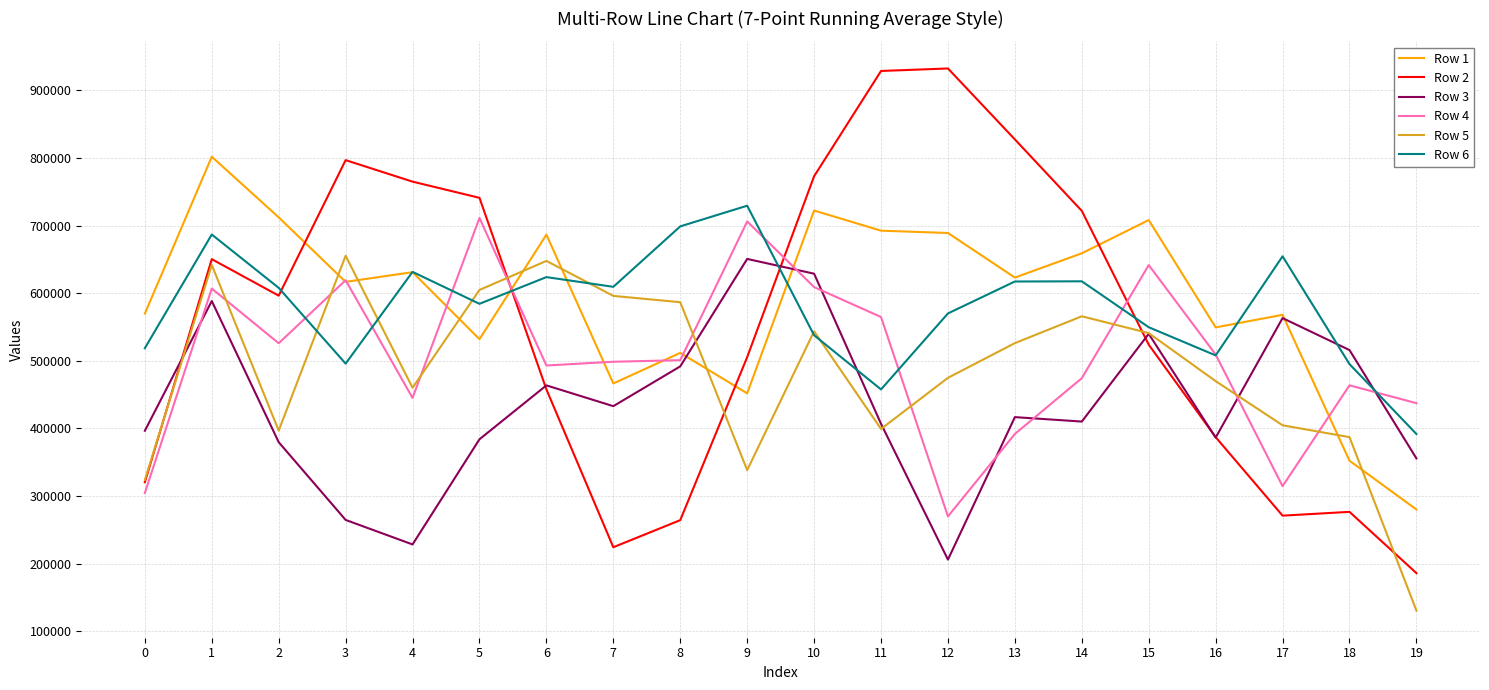

The Row 2 series shows 650449.7 at 1. True or false?

True